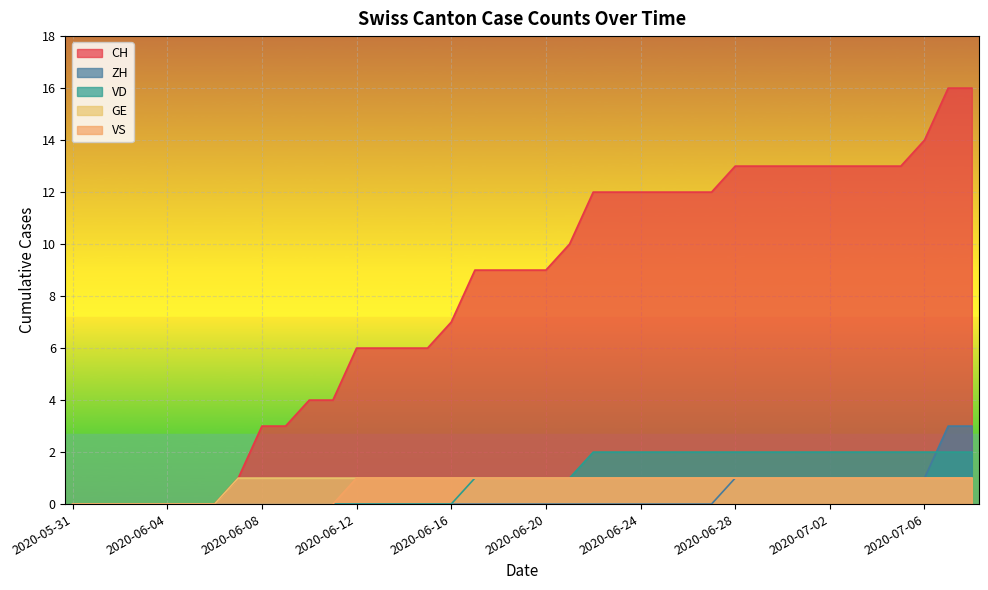

True or false: VS and ZH cross at least once.

False